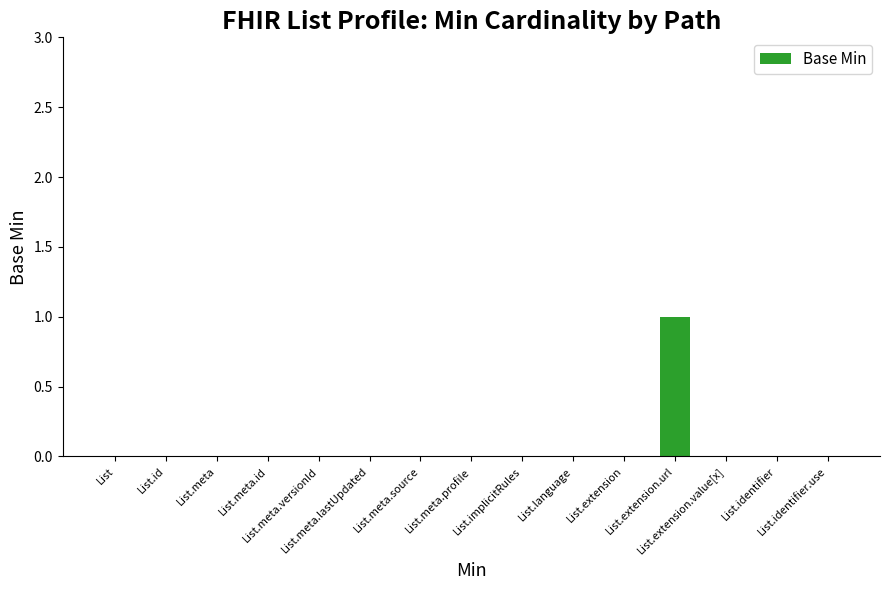

What is the change in value from List.implicitRules to List.extension.url?

+1